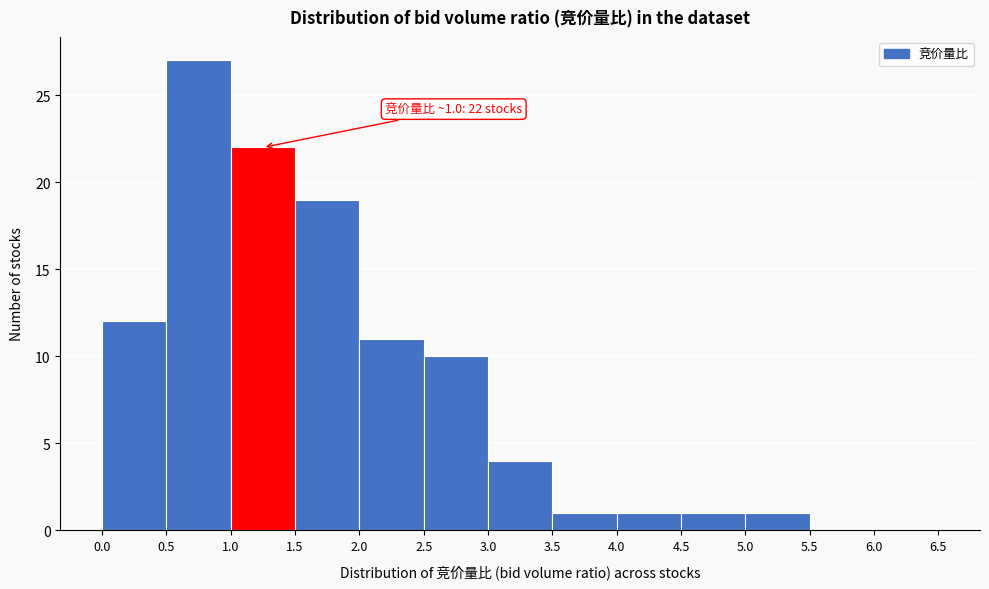

Over which range of the x-axis is the bar tallest?

0.5 to 1.0